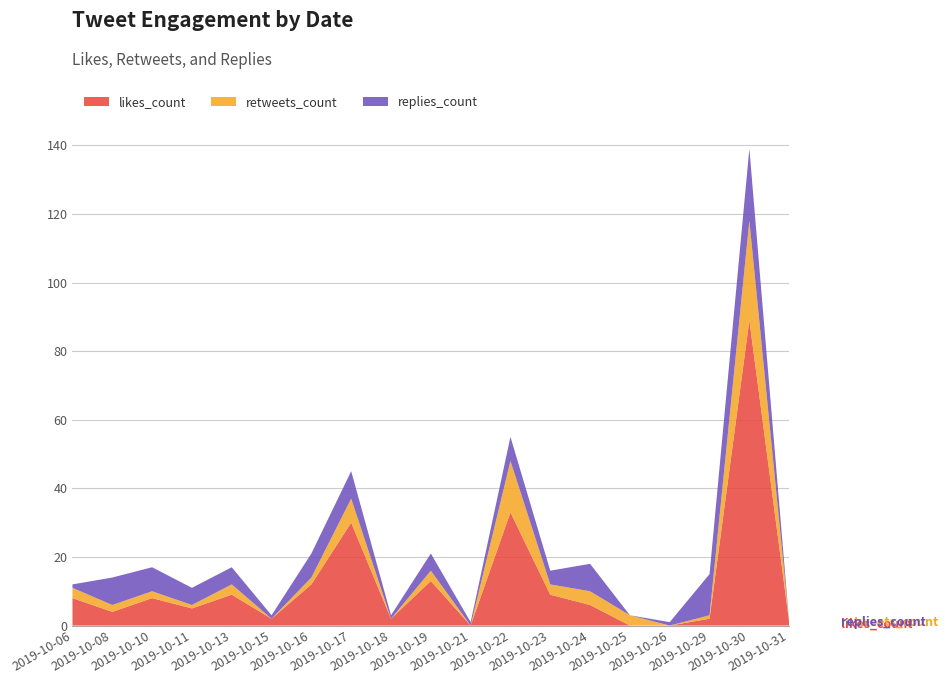

Reading left to right, extract all data points from this chart.

likes_count: 2019-10-06=8	2019-10-08=4	2019-10-10=8	2019-10-11=5	2019-10-13=9	2019-10-15=2	2019-10-16=12	2019-10-17=30	2019-10-18=2	2019-10-19=13	2019-10-21=0	2019-10-22=33	2019-10-23=9	2019-10-24=6	2019-10-25=0	2019-10-26=0	2019-10-29=2	2019-10-30=89	2019-10-31=1
retweets_count: 2019-10-06=3	2019-10-08=2	2019-10-10=2	2019-10-11=1	2019-10-13=3	2019-10-15=0	2019-10-16=2	2019-10-17=7	2019-10-18=0	2019-10-19=3	2019-10-21=0	2019-10-22=15	2019-10-23=3	2019-10-24=4	2019-10-25=3	2019-10-26=0	2019-10-29=1	2019-10-30=29	2019-10-31=0
replies_count: 2019-10-06=1	2019-10-08=8	2019-10-10=7	2019-10-11=5	2019-10-13=5	2019-10-15=1	2019-10-16=7	2019-10-17=8	2019-10-18=1	2019-10-19=5	2019-10-21=1	2019-10-22=7	2019-10-23=4	2019-10-24=8	2019-10-25=0	2019-10-26=1	2019-10-29=12	2019-10-30=21	2019-10-31=0